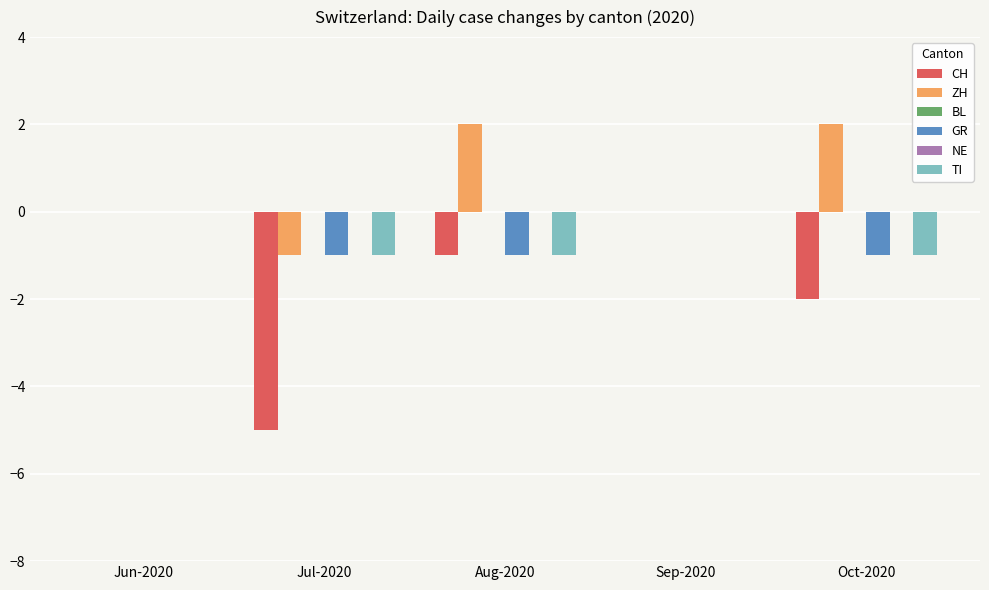

What are all the series names shown in the legend?

CH, ZH, BL, GR, NE, TI